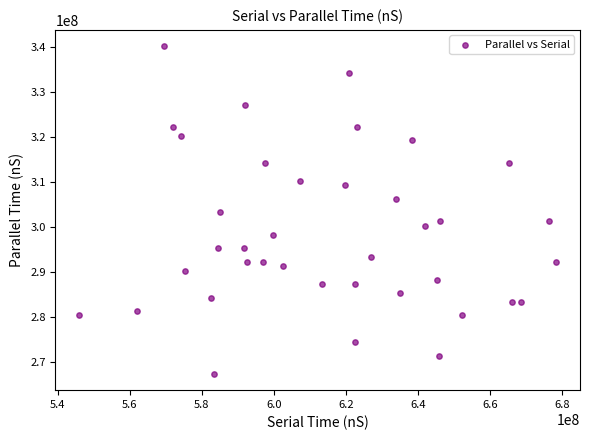

What is the range of X values (max minus min)?

132367400